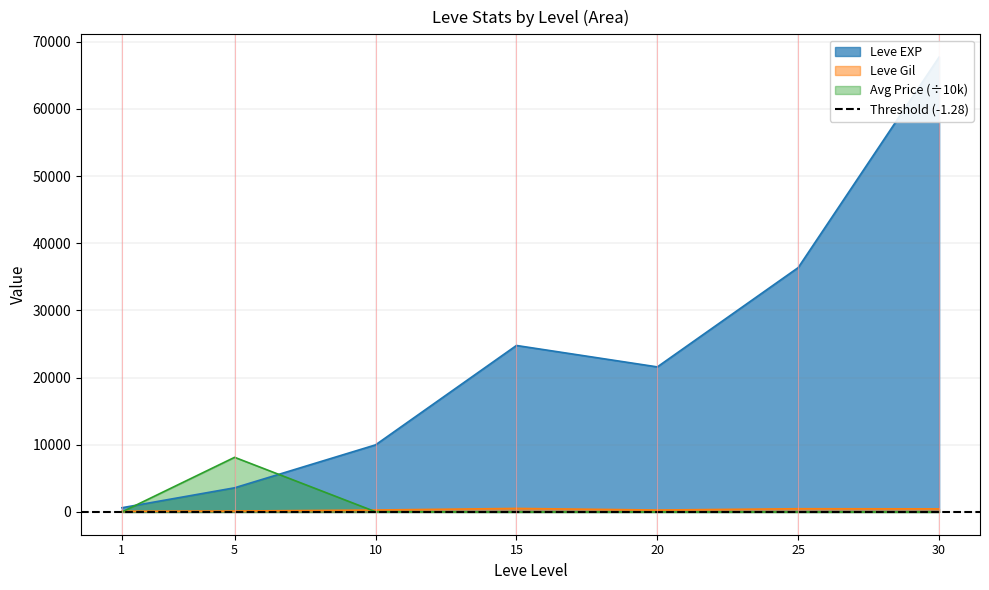

At which category does the chart reach its minimum across all series?

1